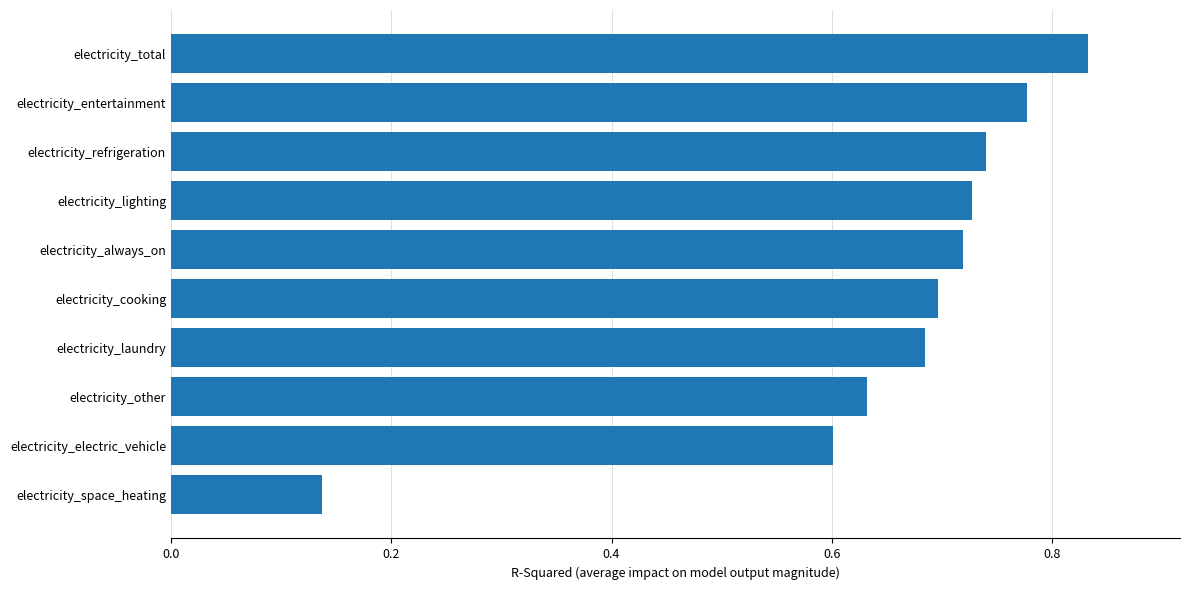

Where is the data nearest to the value 0?

electricity_space_heating